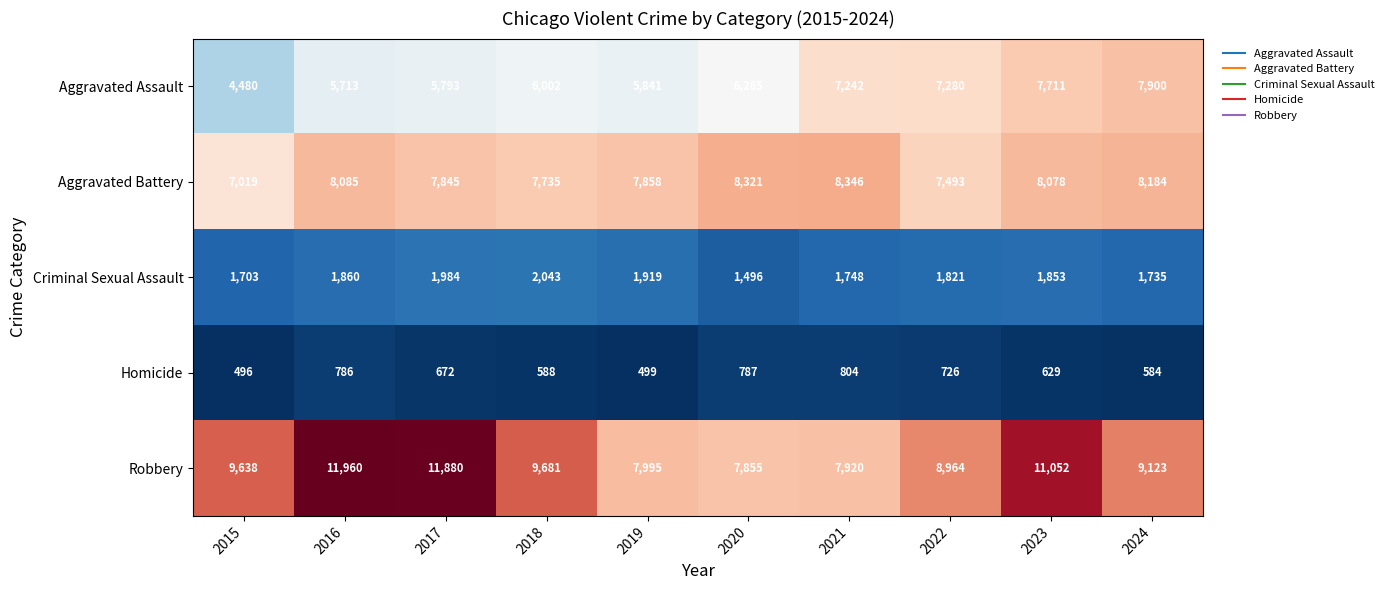

What is the difference between the highest and lowest values at 2021?

7542